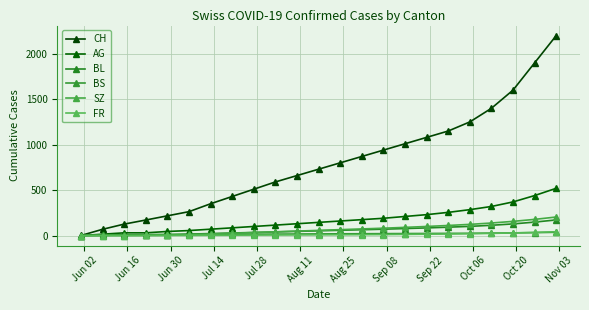

How many values in AG are above zero?

22